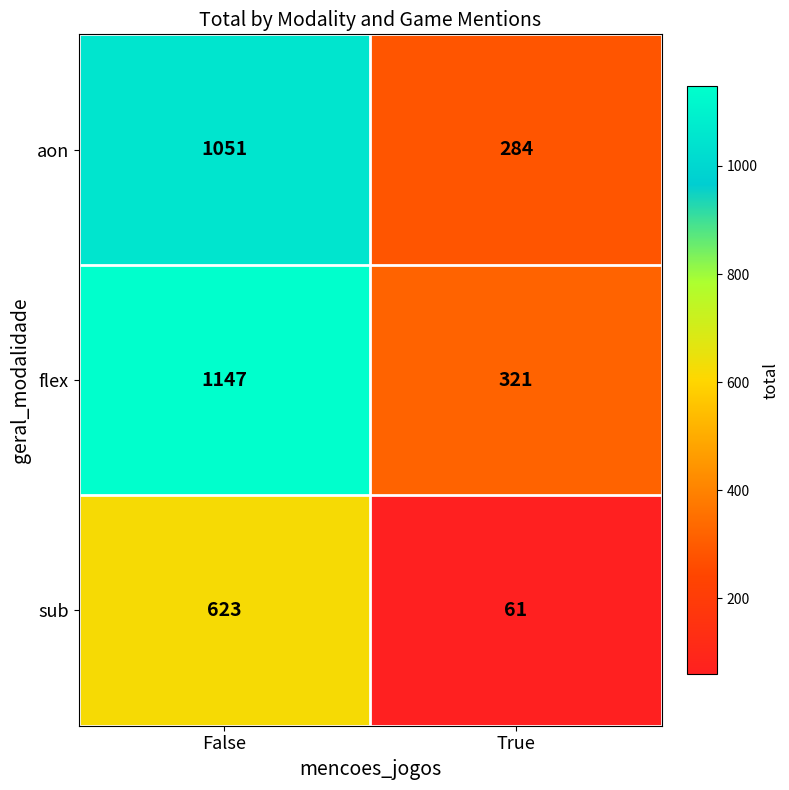

What is the smallest value displayed?

61